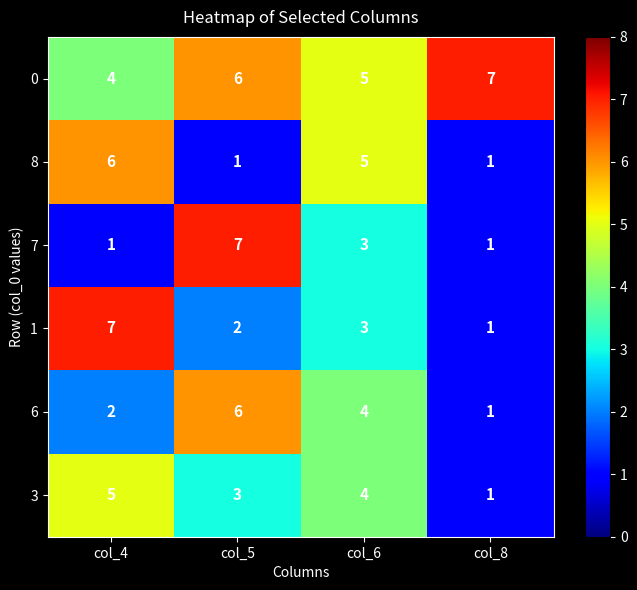

Where is 0 nearest to the value 5?

col_6